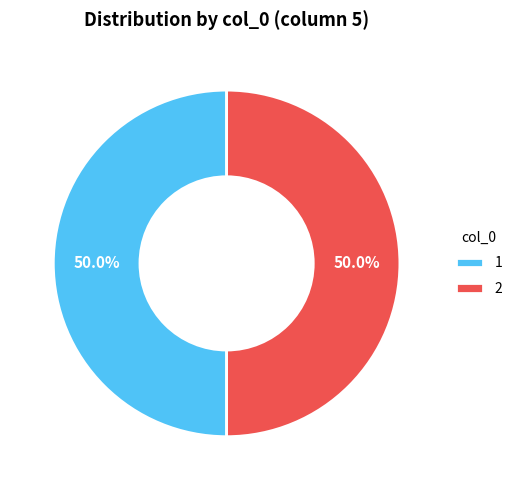

Do 1 and 2 together represent more than half of the pie?

Yes